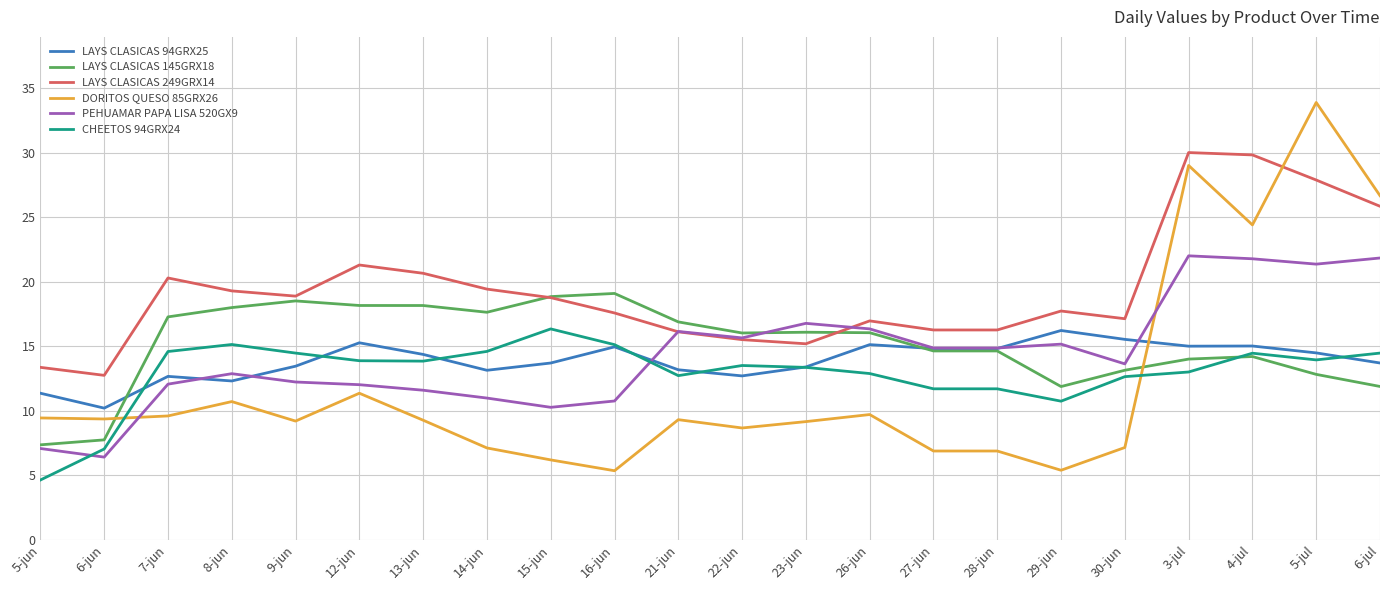

True or false: LAYS CLASICAS 249GRX14 has a value of 45.5 at 5-jul.

False